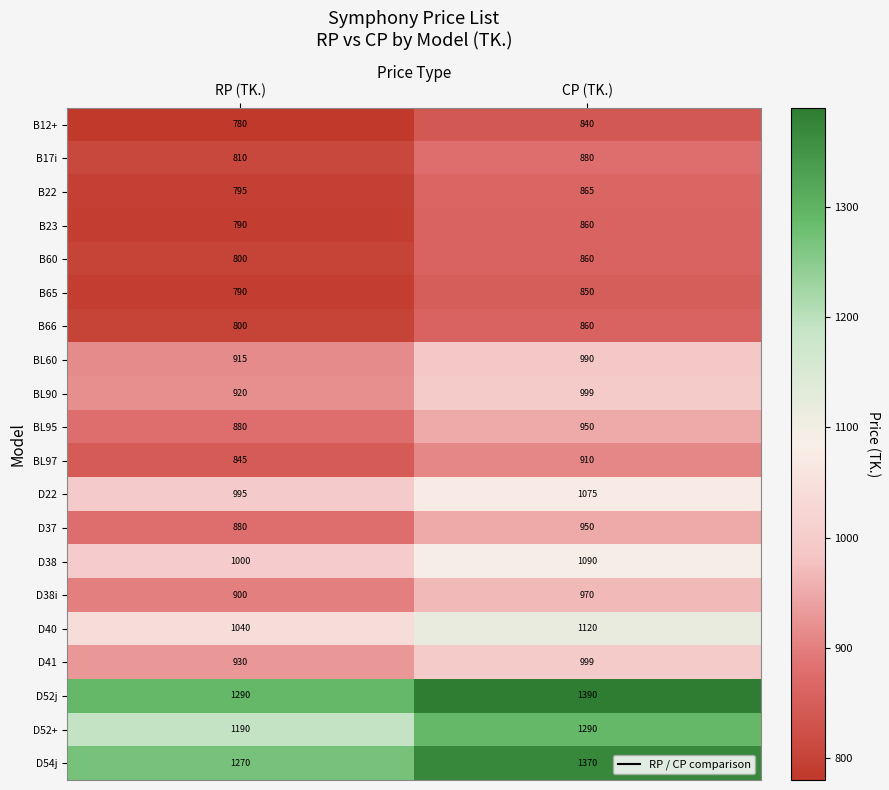

True or false: B66 has a value of 800 at RP (TK.).

True